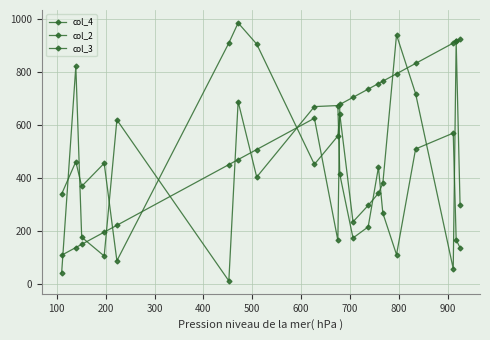

How many distinct data groups are displayed?

3